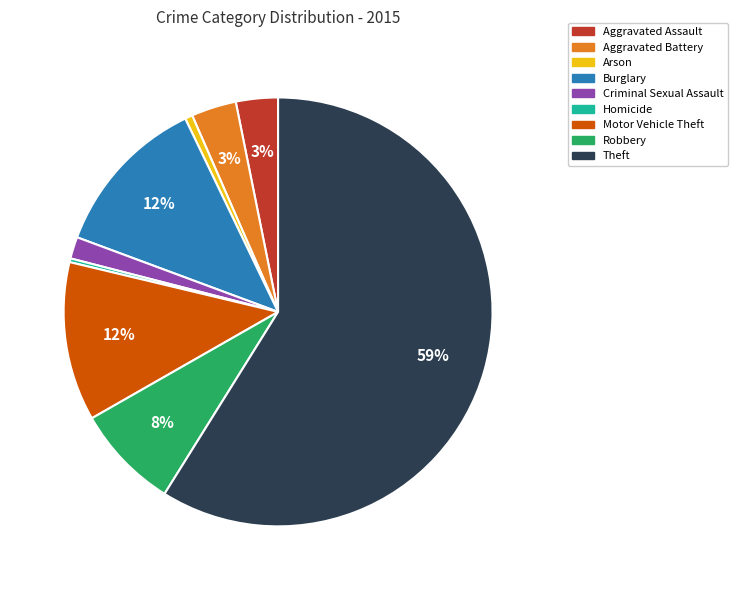

Combined, do Burglary and Theft account for over 50%?

Yes